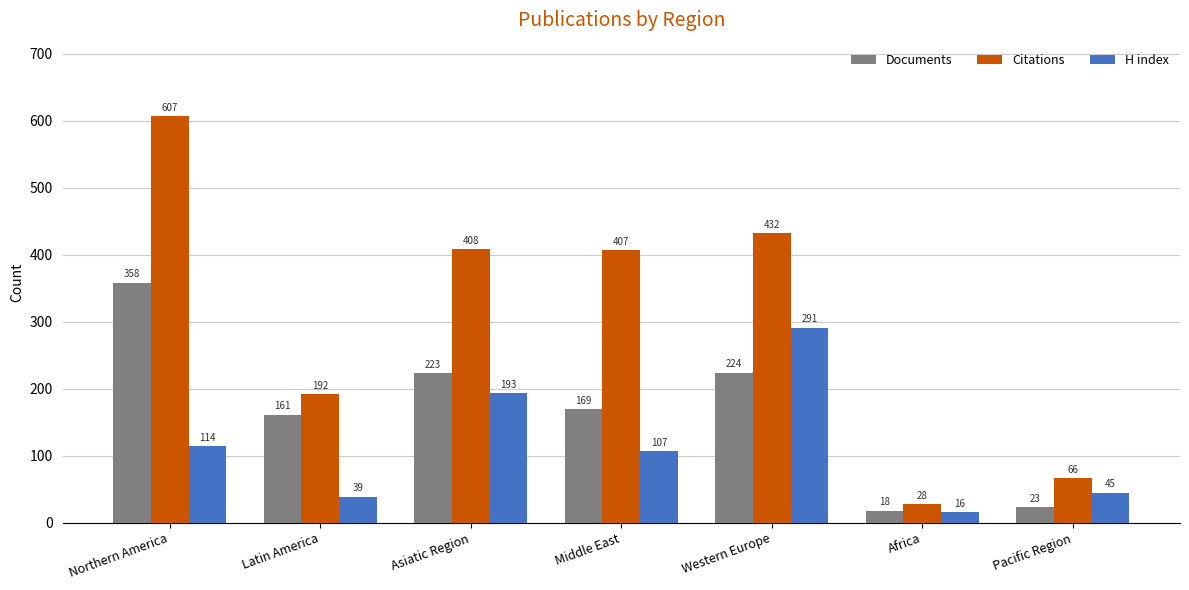

What value does the Citations series have at Asiatic Region, to the nearest 100?

400